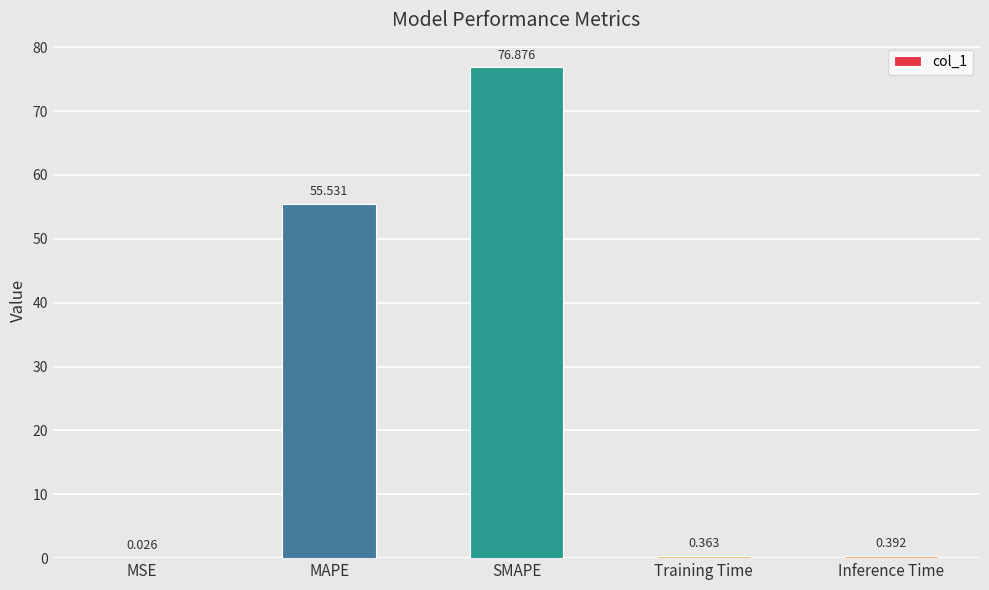

Approximately how many times larger is the value at SMAPE compared to MAPE?

1.4